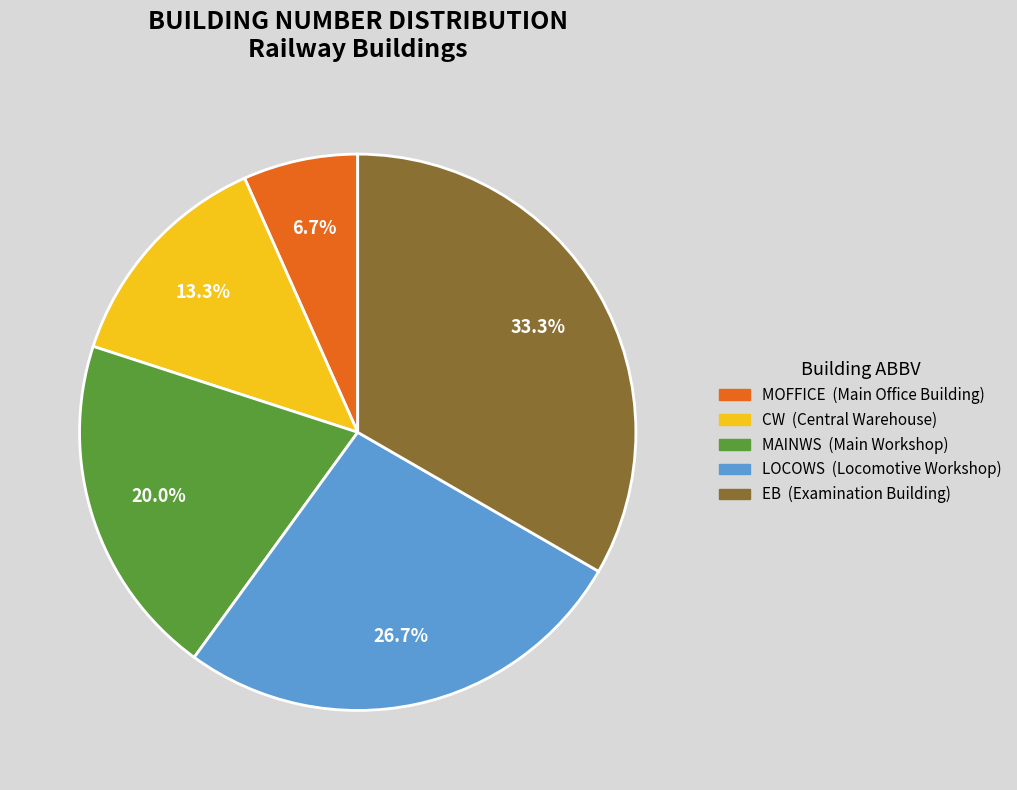

Which category has the biggest portion of the pie?

EB